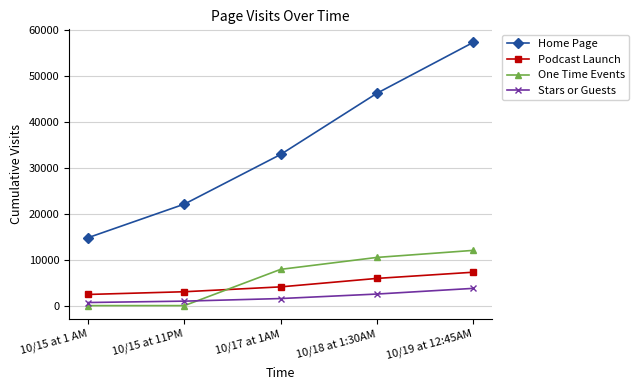

Read the Podcast Launch value at 10/19 at 12:45AM, to the nearest 10.

7280